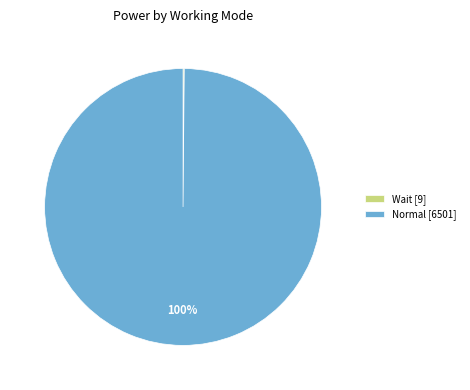

What is the majority slice?

Normal [6501]